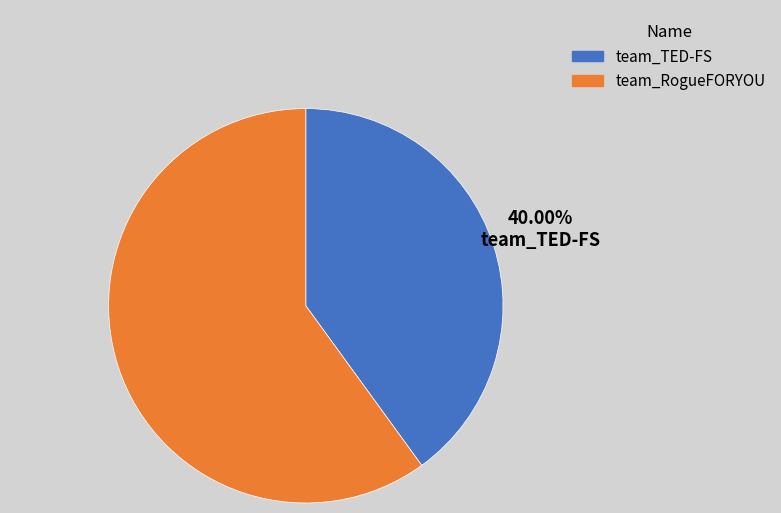

What percentage is the team_TED-FS slice, to the nearest percent?

40%